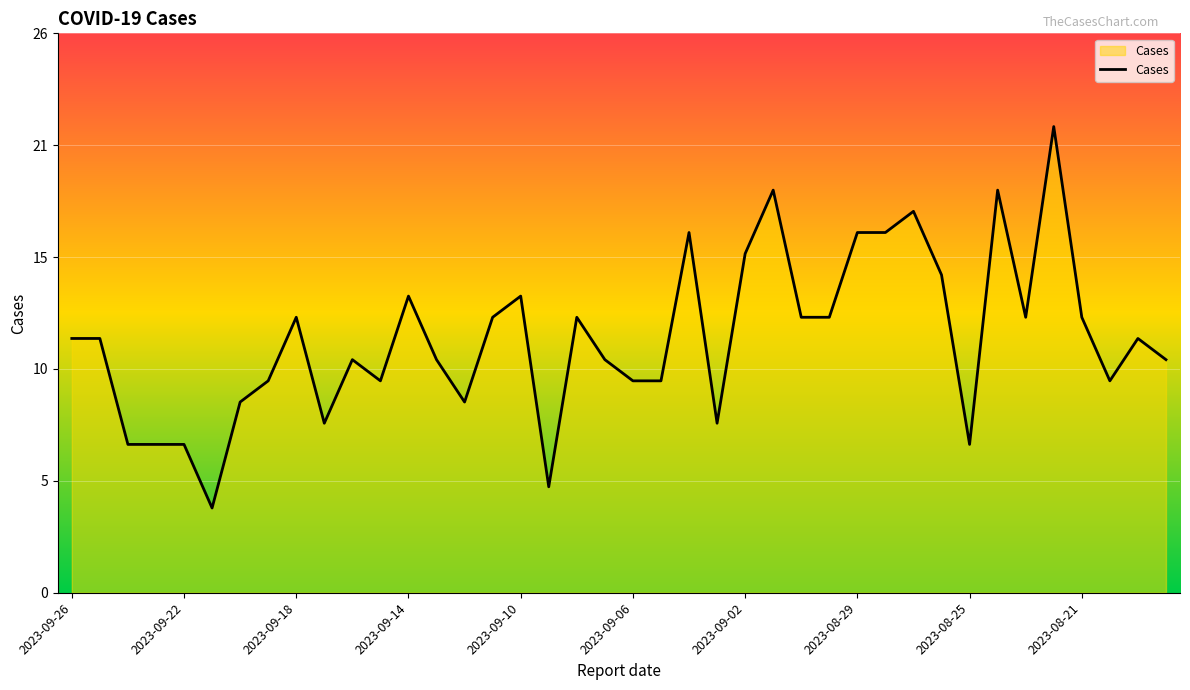

Does the chart display data point markers on the line(s)?

No